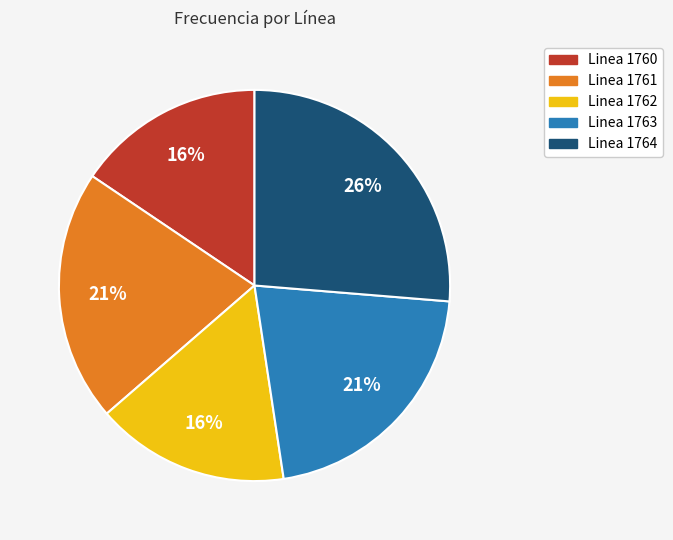

Count the number of slices in the pie.

5